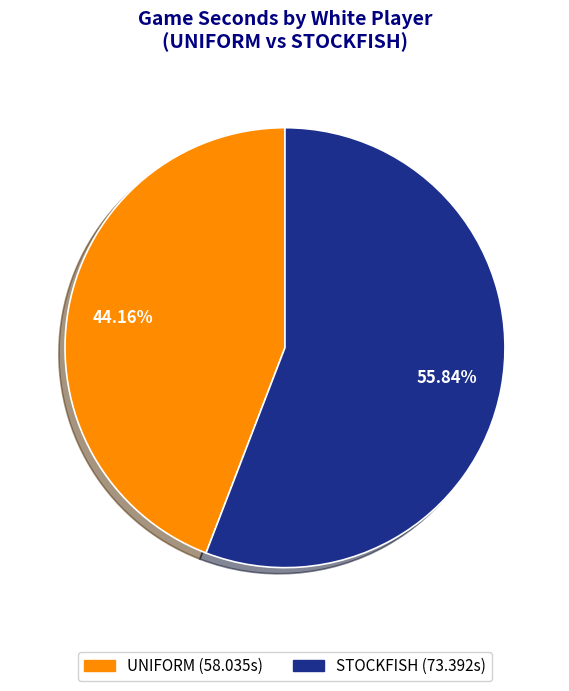

Is there any slice that represents more than half of the pie?

Yes